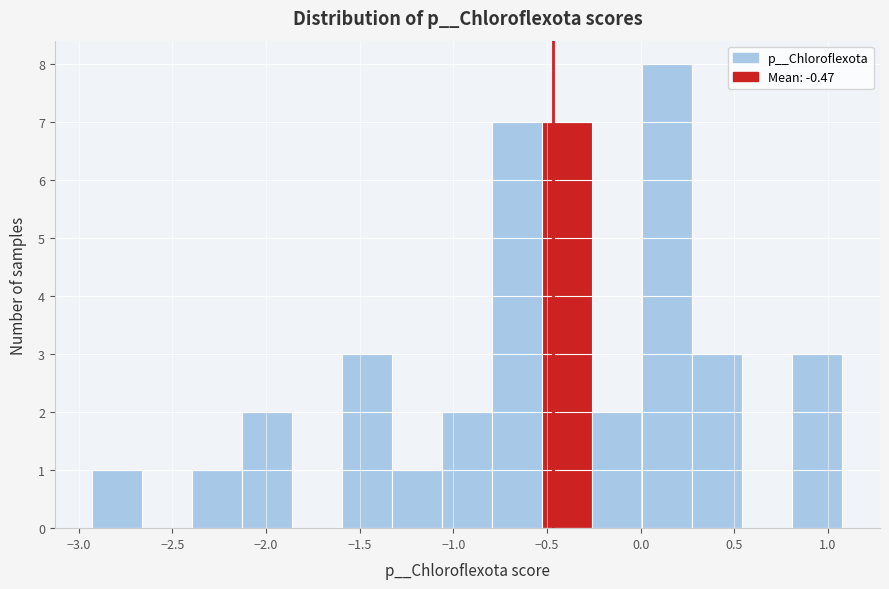

What is the height of the bar covering -2.40 to -2.15 on the x-axis? Neither the bar edges nor the heights are printed on the chart, so give them approximately, as read against the axes.

1